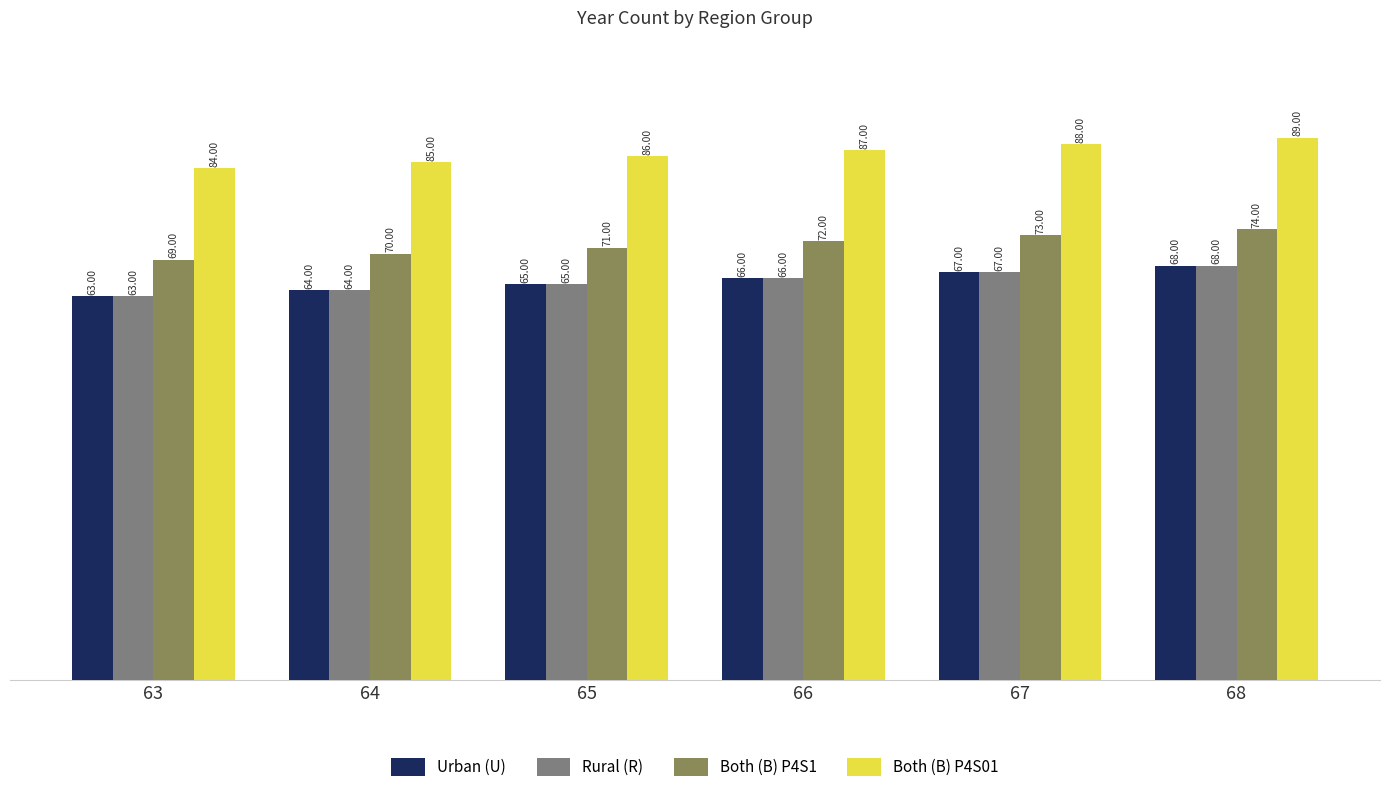

At how many categories does at least one series exceed 70?

6